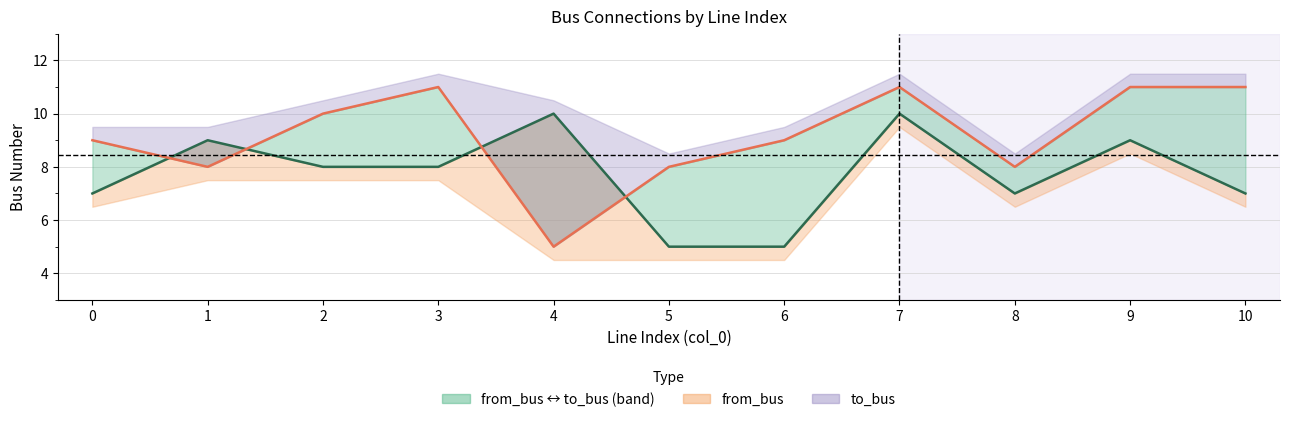

Reading right to left, what are all the values shown in this chart?

from_bus line: 10=7	9=9	8=7	7=10	6=5	5=5	4=10	3=8	2=8	1=9	0=7
to_bus line: 10=11	9=11	8=8	7=11	6=9	5=8	4=5	3=11	2=10	1=8	0=9